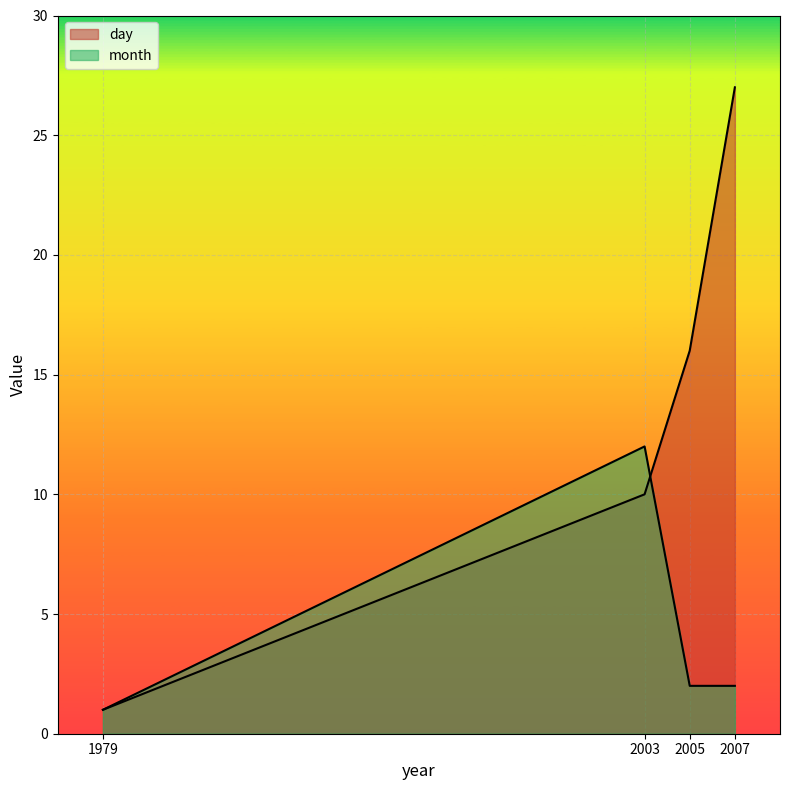

At how many categories does at least one series exceed 9?

3